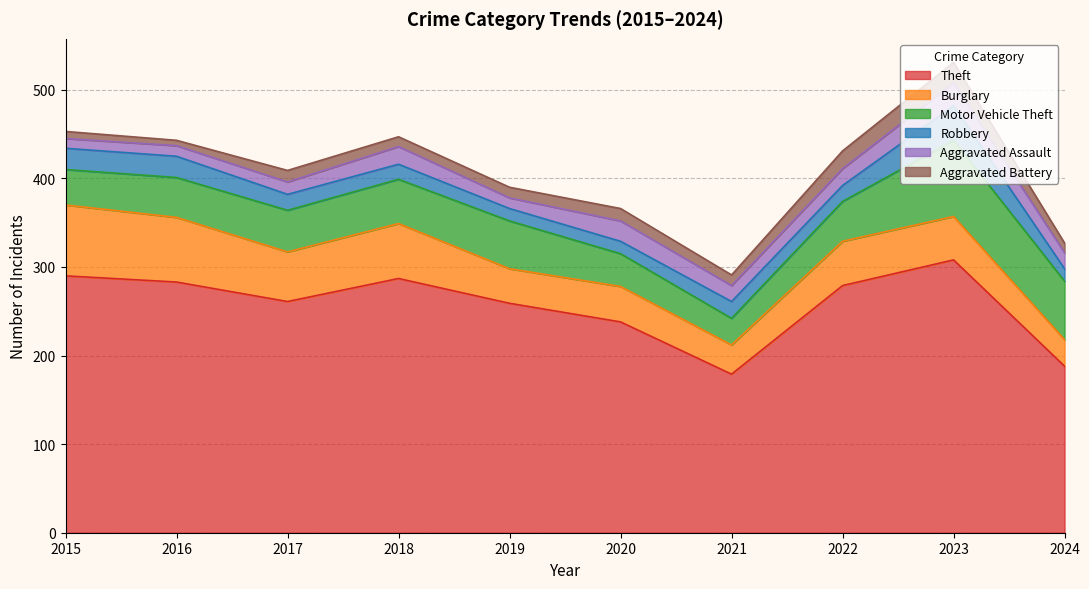

Where is the first local minimum for Burglary?

2017